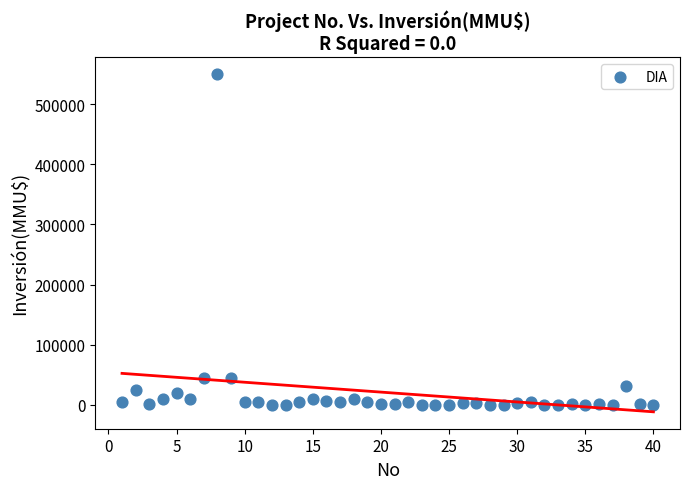

What is the range of Y values (max minus min)?

550000